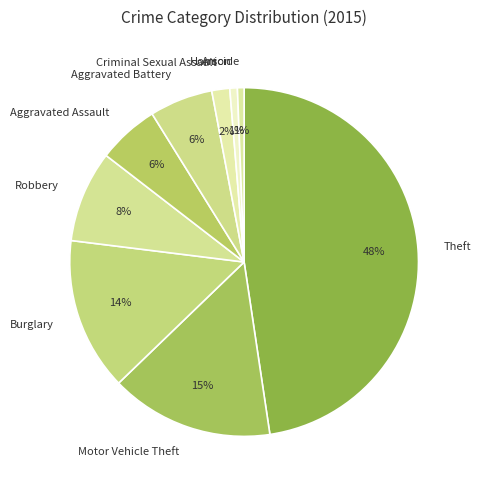

To the nearest percent, what percentage of the pie is Robbery?

8%